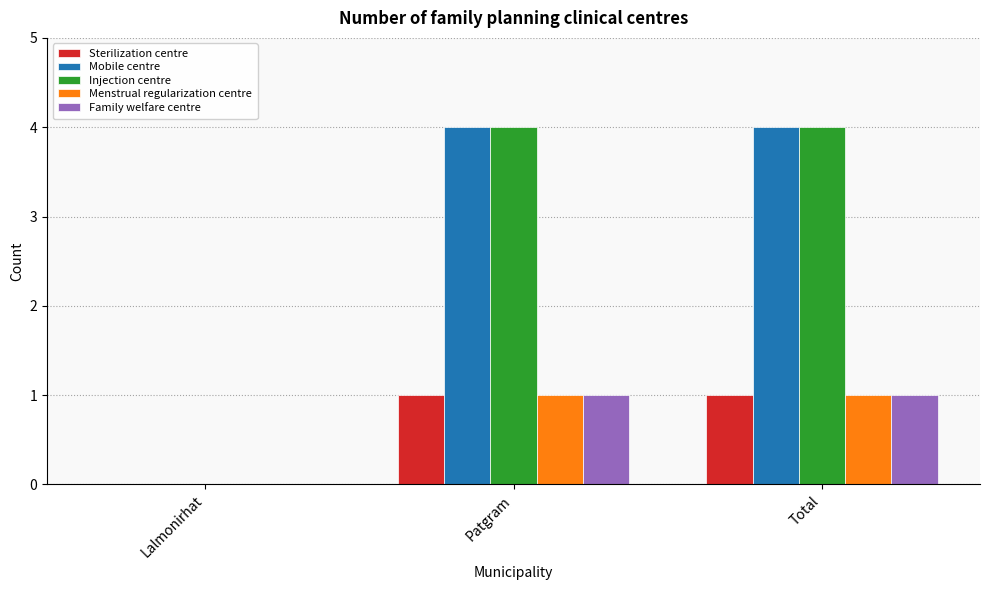

How many series are shown in this chart?

5